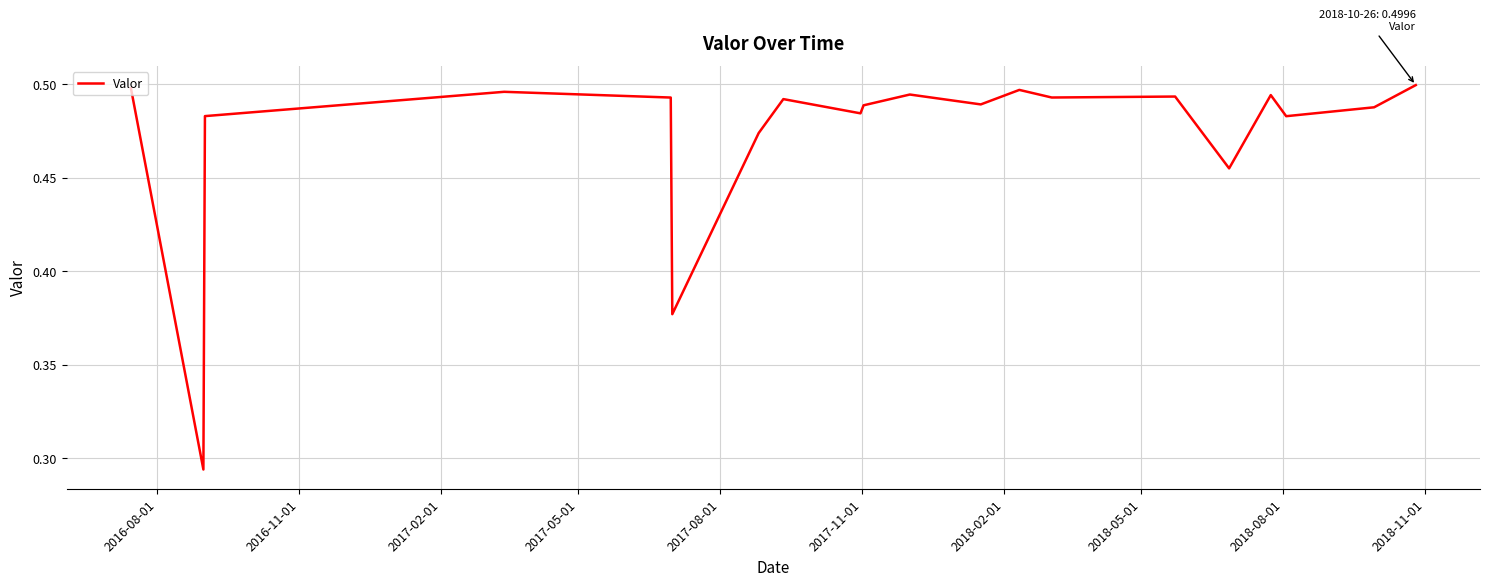

Reading left to right, list all the values displayed in this chart.

0.5	0.3	0.5	0.5	0.5	0.4	0.5	0.5	0.5	0.5	0.5	0.5	0.5	0.5	0.5	0.5	0.5	0.5	0.5	0.5